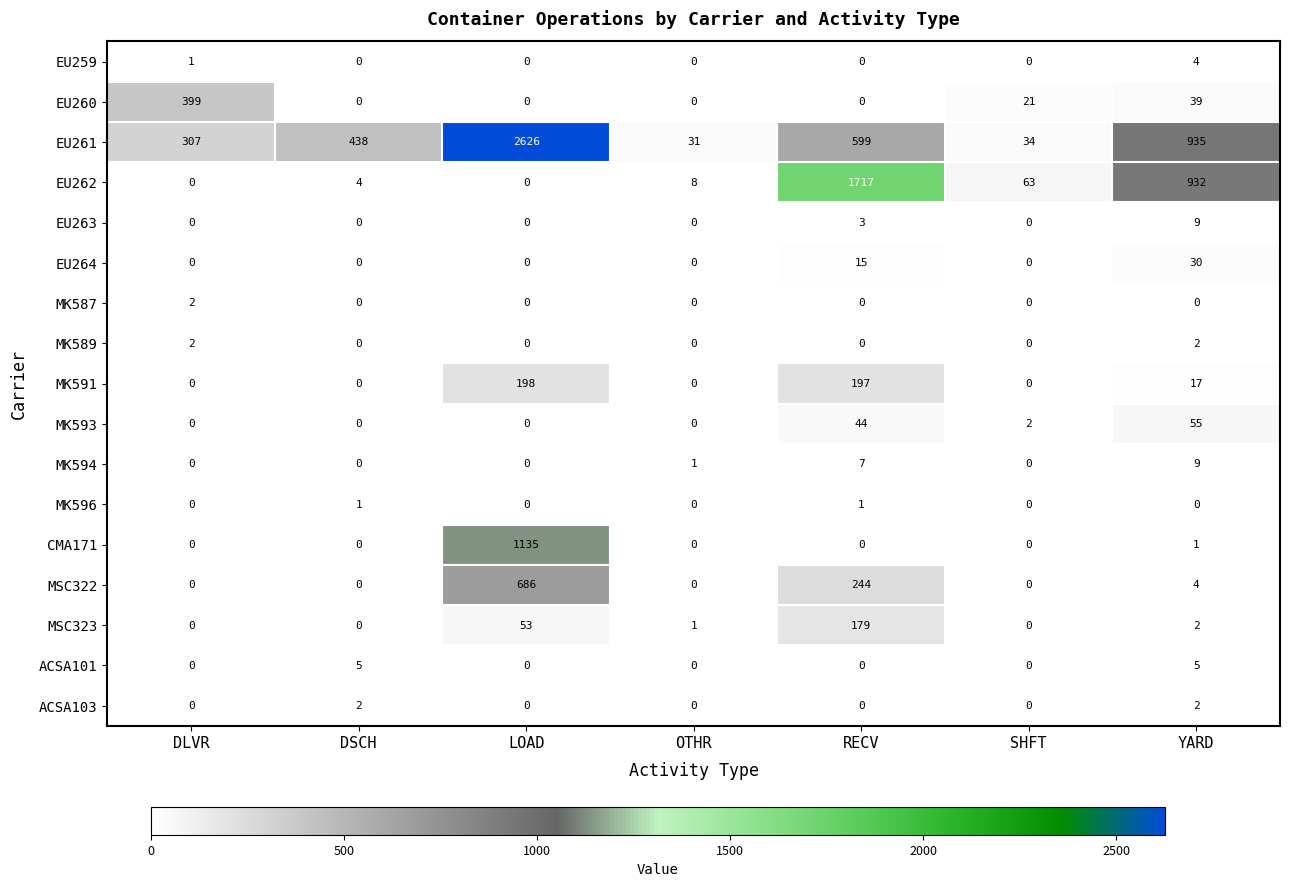

What is the total value across all series at SHFT?

120